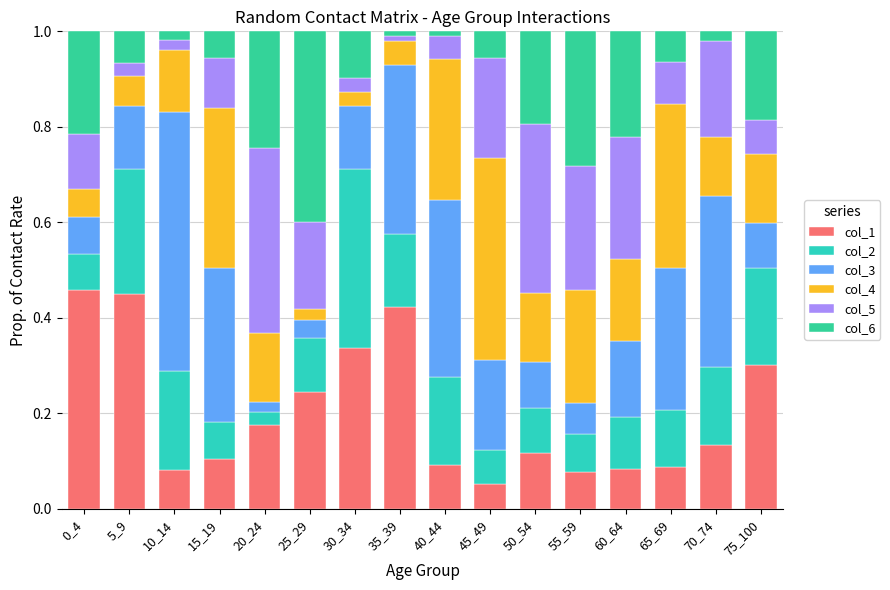

How many categories are shown in the chart?

16